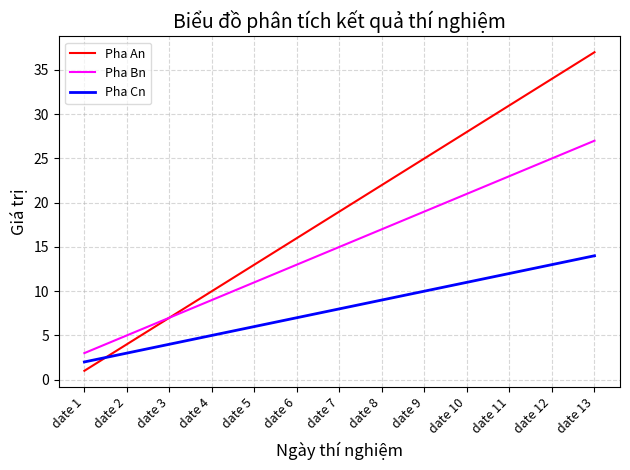

Rank the series by their average value, from highest to lowest.

Pha An, Pha Bn, Pha Cn